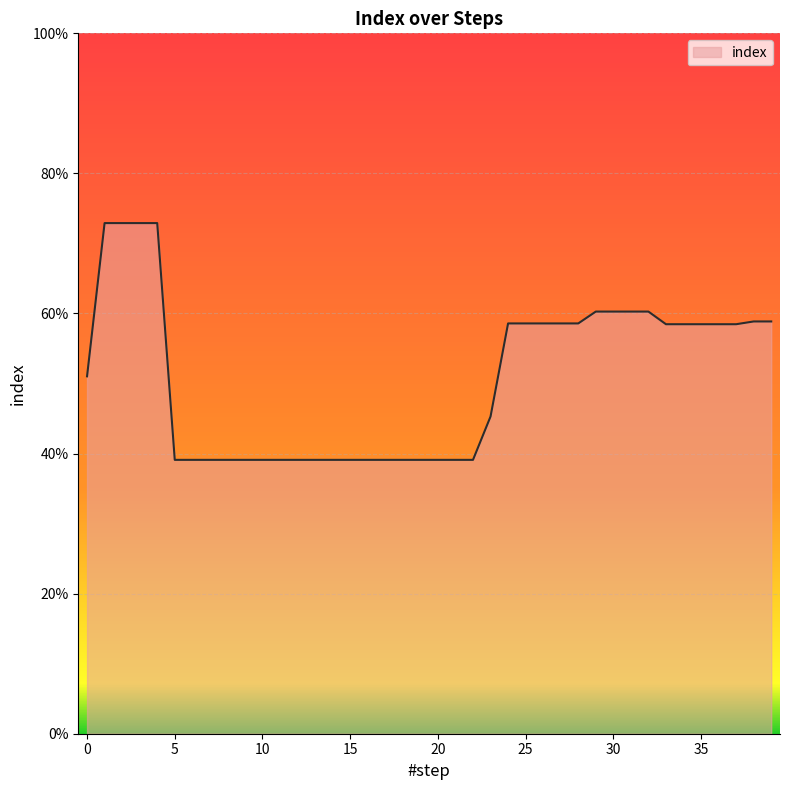

List the labels in order of value, largest first.

1, 2, 3, 4, 29, 30, 31, 32, 38, 39, 24, 25, 26, 27, 28, 33, 34, 35, 36, 37, 0, 23, 5, 6, 7, 8, 9, 10, 11, 12, 13, 14, 15, 16, 17, 18, 19, 20, 21, 22